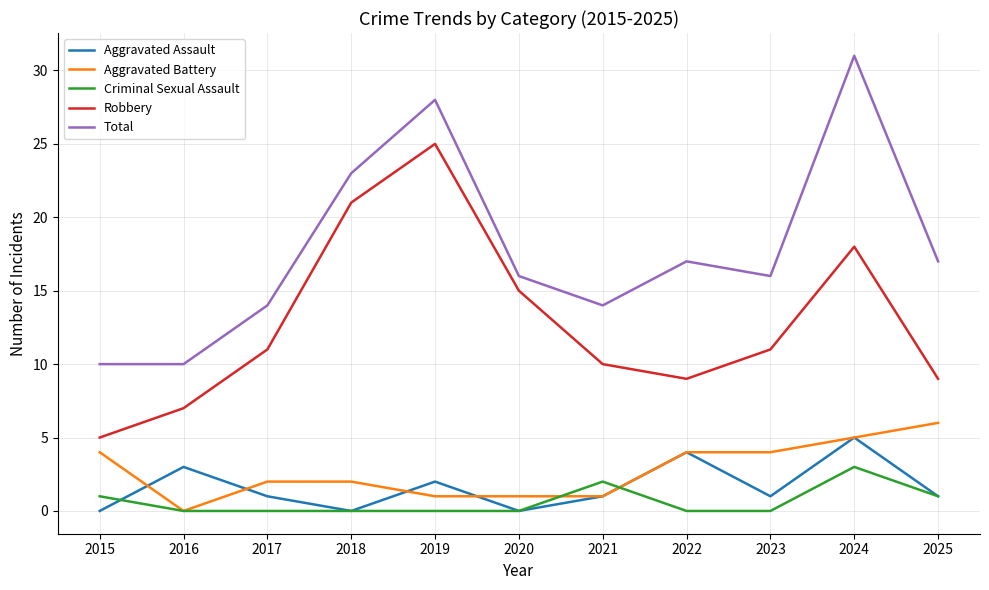

Reading right to left, what are all the values shown in this chart?

Aggravated Assault: 2025=1	2024=5	2023=1	2022=4	2021=1	2020=0	2019=2	2018=0	2017=1	2016=3	2015=0
Aggravated Battery: 2025=6	2024=5	2023=4	2022=4	2021=1	2020=1	2019=1	2018=2	2017=2	2016=0	2015=4
Criminal Sexual Assault: 2025=1	2024=3	2023=0	2022=0	2021=2	2020=0	2019=0	2018=0	2017=0	2016=0	2015=1
Robbery: 2025=9	2024=18	2023=11	2022=9	2021=10	2020=15	2019=25	2018=21	2017=11	2016=7	2015=5
Total: 2025=17	2024=31	2023=16	2022=17	2021=14	2020=16	2019=28	2018=23	2017=14	2016=10	2015=10